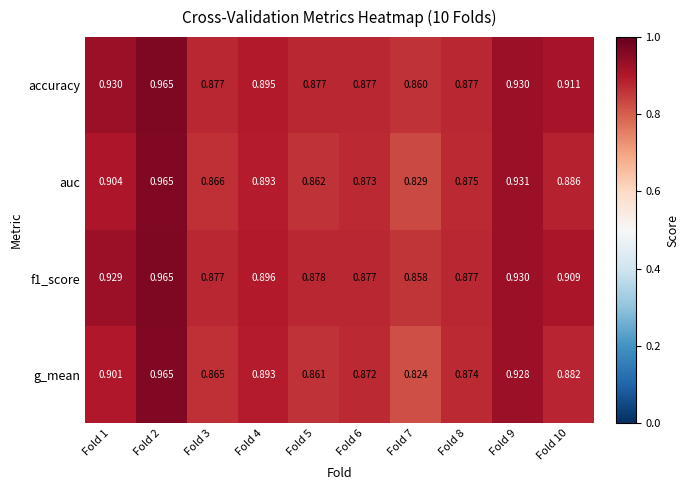

Which series has the widest spread of values?

g_mean